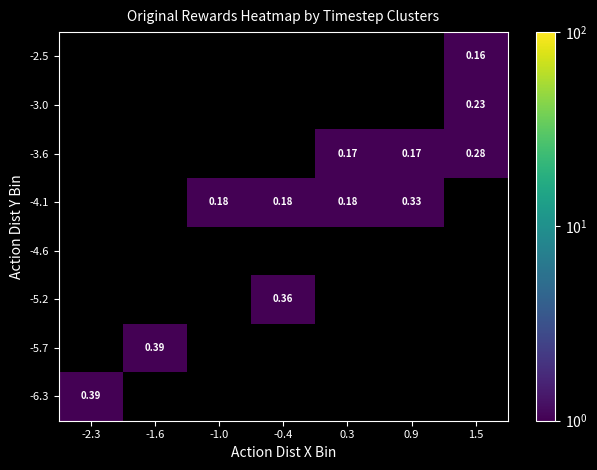

How many values in -5.7 are above zero?

1